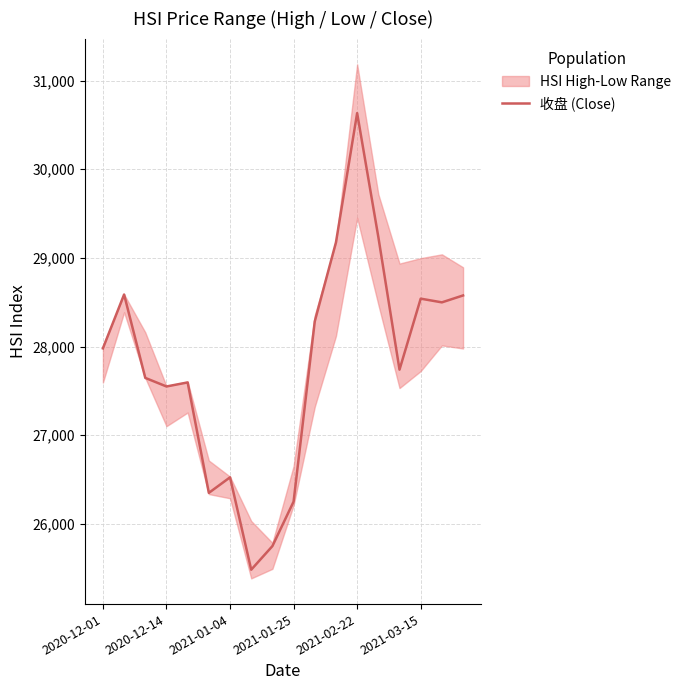

The value of 收盘 (Close) at 2021-01-04 is 26525.2. True or false?

True